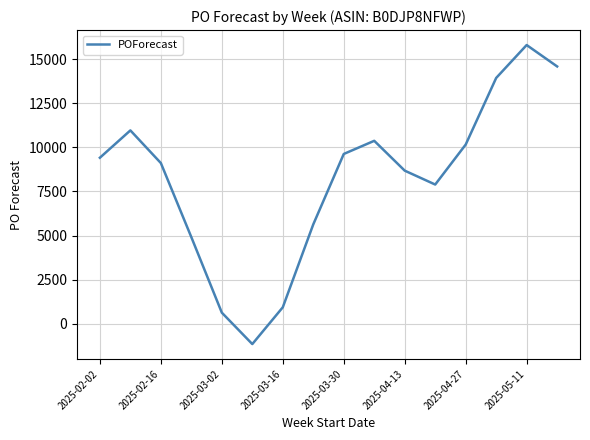

What is the greatest value displayed?

15795